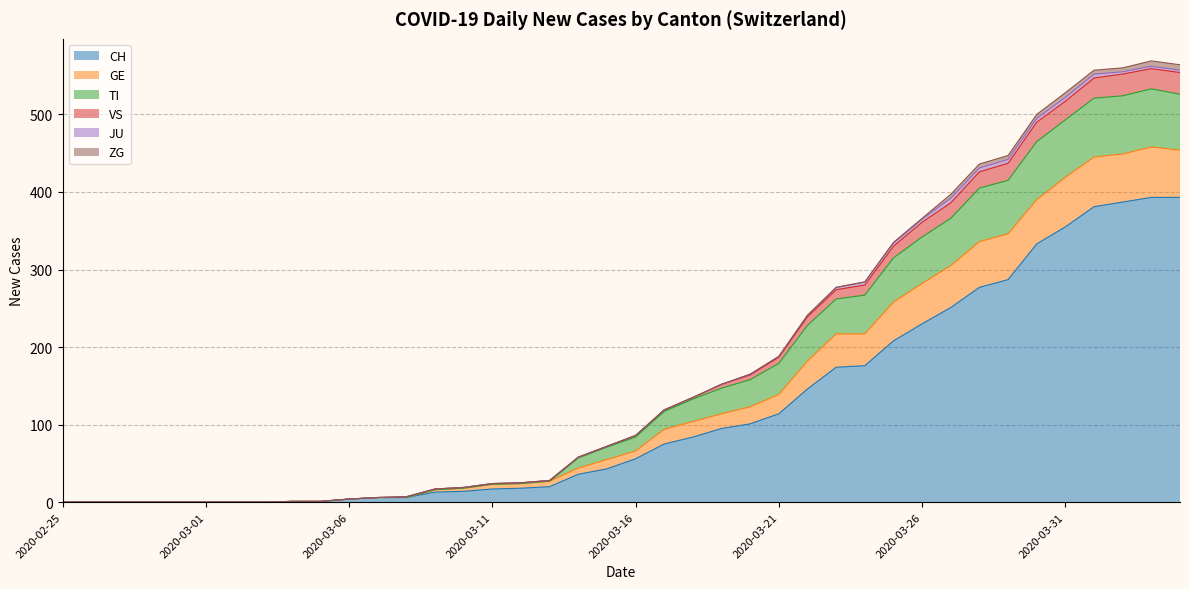

Where does the GE series first go above 86?

2020-03-17